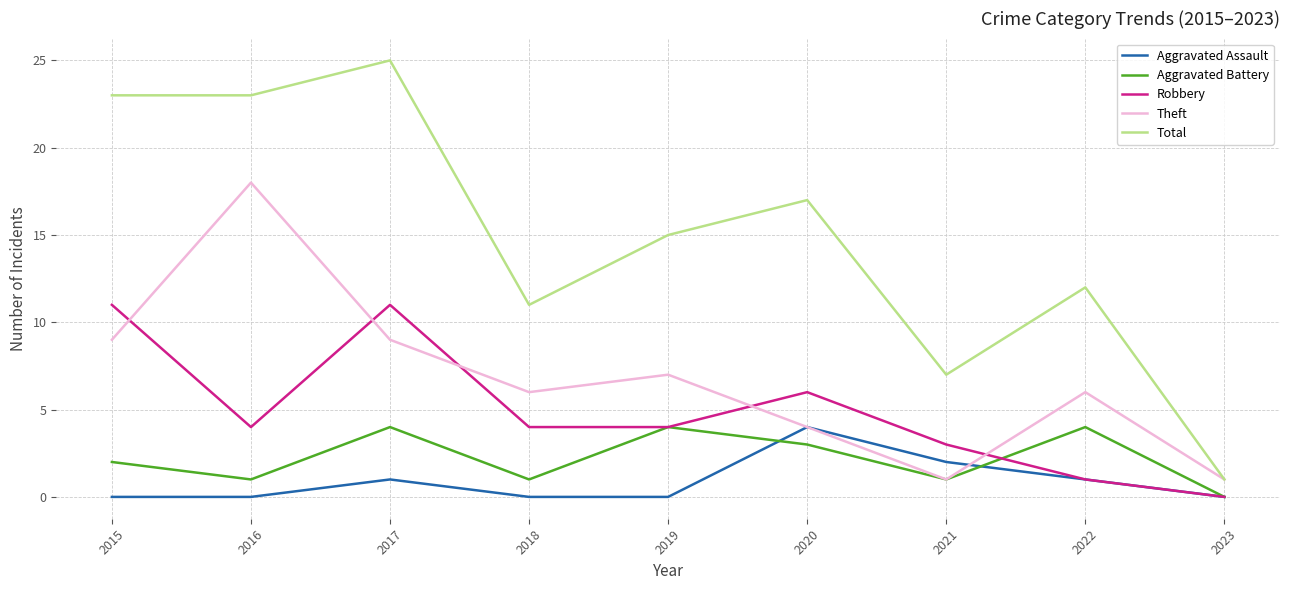

Is the value of Total at 2022 greater than the value of Robbery at 2023?

Yes